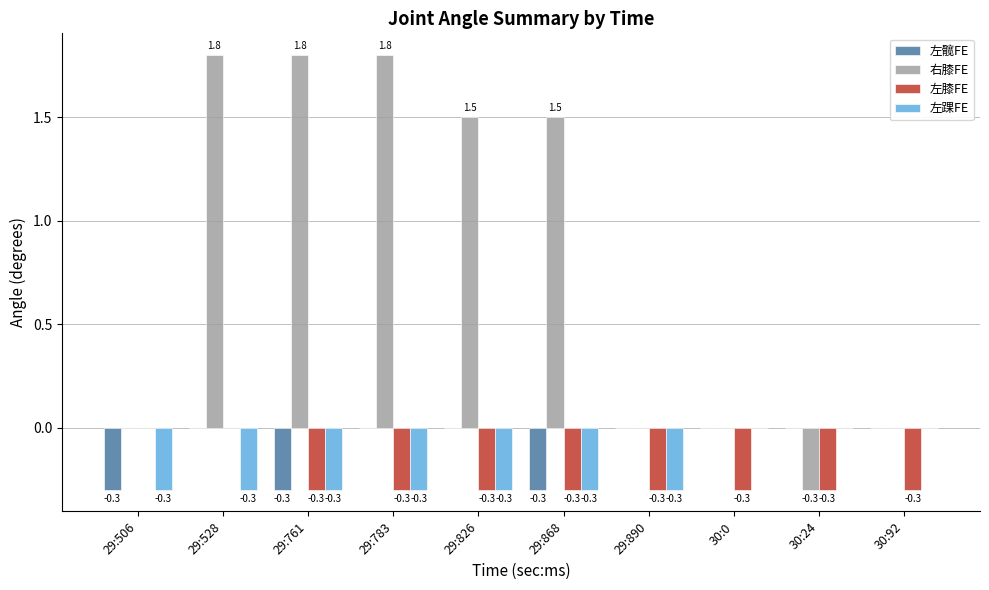

Reading left to right, transcribe all the data shown in this chart.

左髋FE: 29:506=-0.3	29:528=0.0	29:761=-0.3	29:783=0.0	29:826=0.0	29:868=-0.3	29:890=0.0	30:0=0.0	30:24=0.0	30:92=0.0
右膝FE: 29:506=0.0	29:528=1.8	29:761=1.8	29:783=1.8	29:826=1.5	29:868=1.5	29:890=0.0	30:0=0.0	30:24=-0.3	30:92=0.0
左膝FE: 29:506=0.0	29:528=0.0	29:761=-0.3	29:783=-0.3	29:826=-0.3	29:868=-0.3	29:890=-0.3	30:0=-0.3	30:24=-0.3	30:92=-0.3
左踝FE: 29:506=-0.3	29:528=-0.3	29:761=-0.3	29:783=-0.3	29:826=-0.3	29:868=-0.3	29:890=-0.3	30:0=0.0	30:24=0.0	30:92=0.0